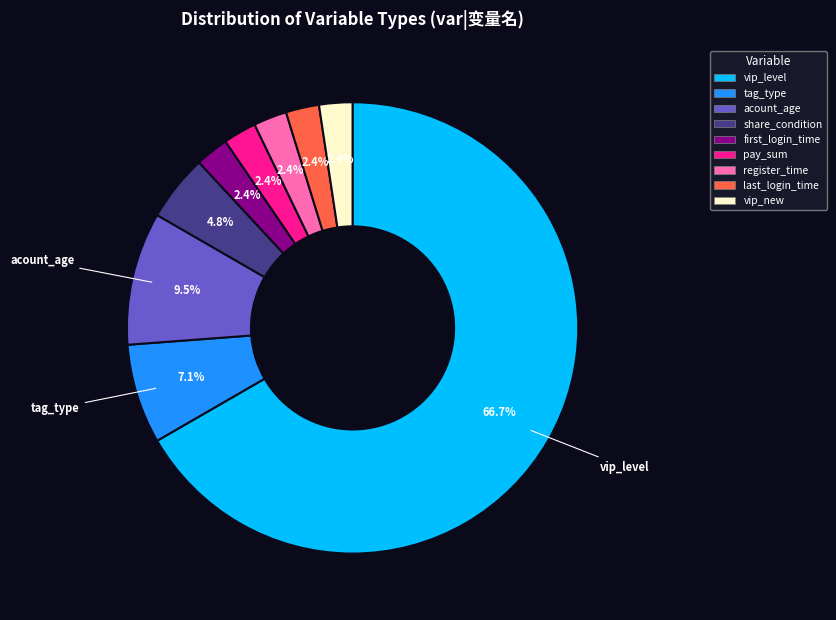

True or false: vip_level accounts for 59% of the total.

False